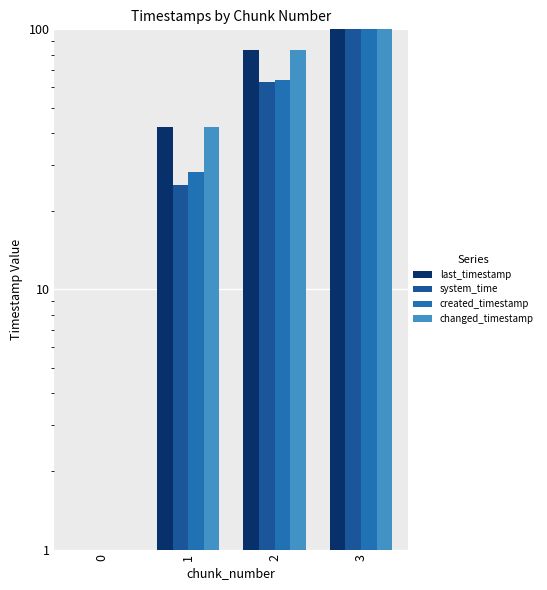

Is it true that changed_timestamp equals 47.4 at 2?

False